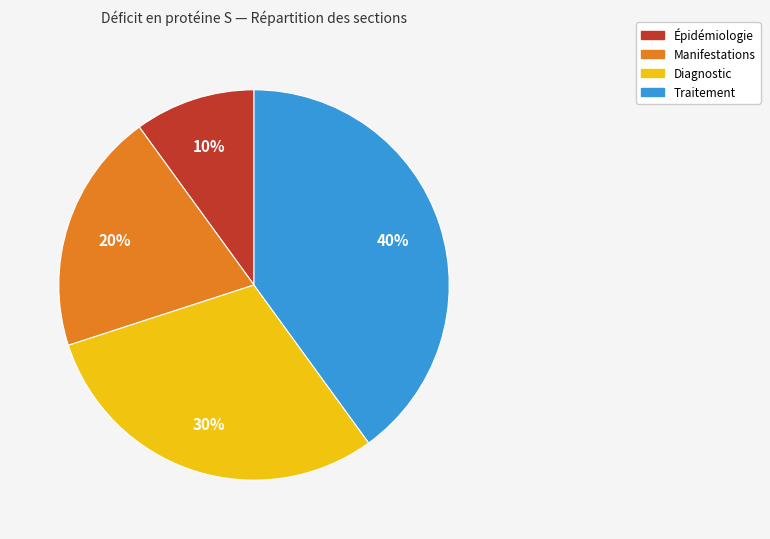

Rank the categories by value from highest to lowest.

Traitement, Diagnostic, Manifestations, Épidémiologie